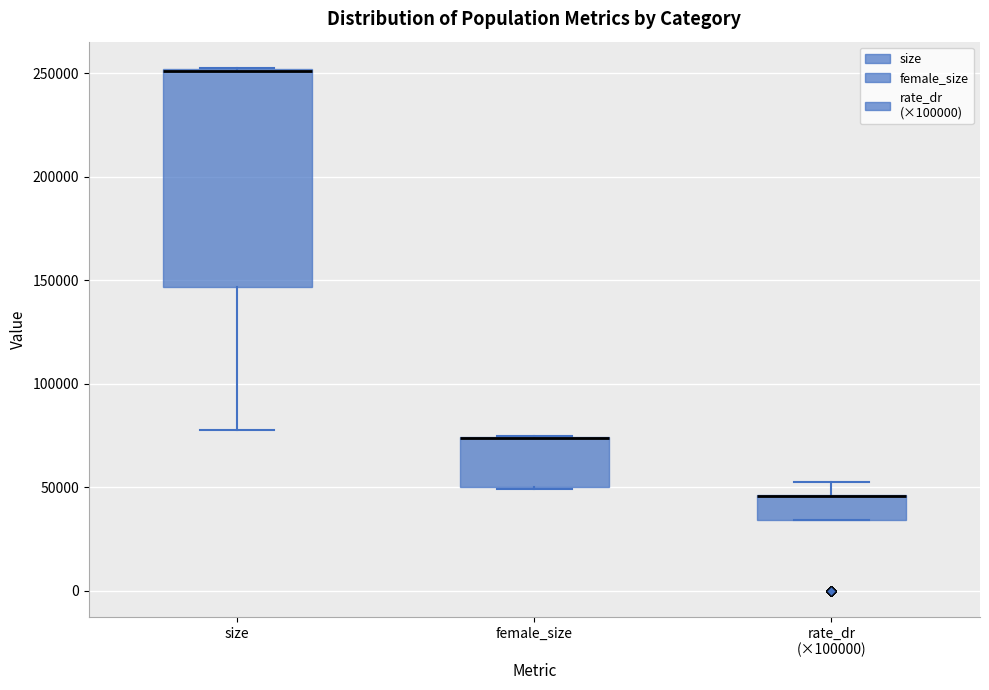

Reading left to right, read every box against the y-axis: the position of its median line, the range the box covers, and the ends of its whiskers. The values are not printed on the chart, so give them approximately, as read against the axis.

size: median 250000 (drawn on the box's upper edge), box 145000 to 250000, whiskers 80000 to 255000
female_size: median 75000 (drawn on the box's upper edge), box 50000 to 75000, whiskers 50000 to 75000
rate_dr (×100000): median 45000 (drawn on the box's upper edge), box 35000 to 45000, whiskers 35000 to 50000